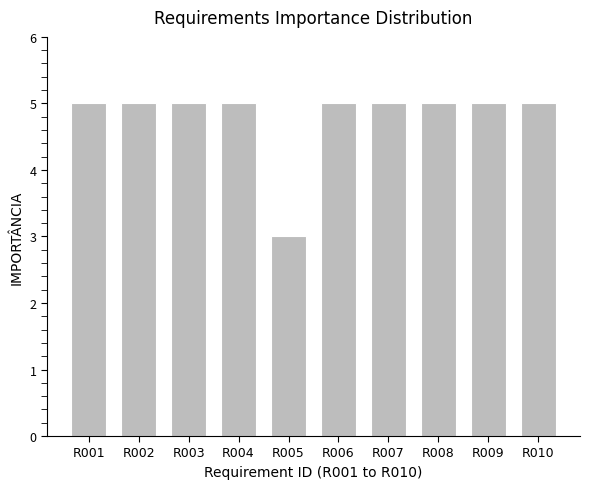

The chart shows a value of 2 at R002. True or false?

False